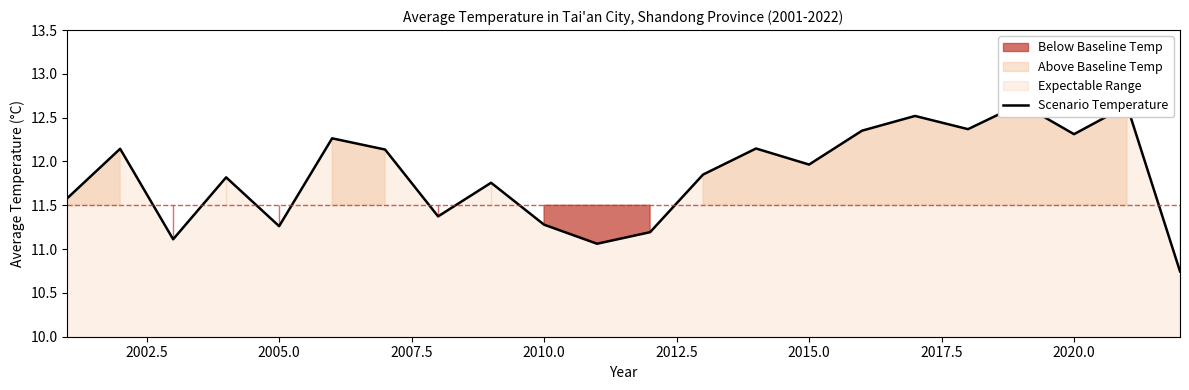

What is the ratio of the value at 19 to the value at 2015.0?

1.0